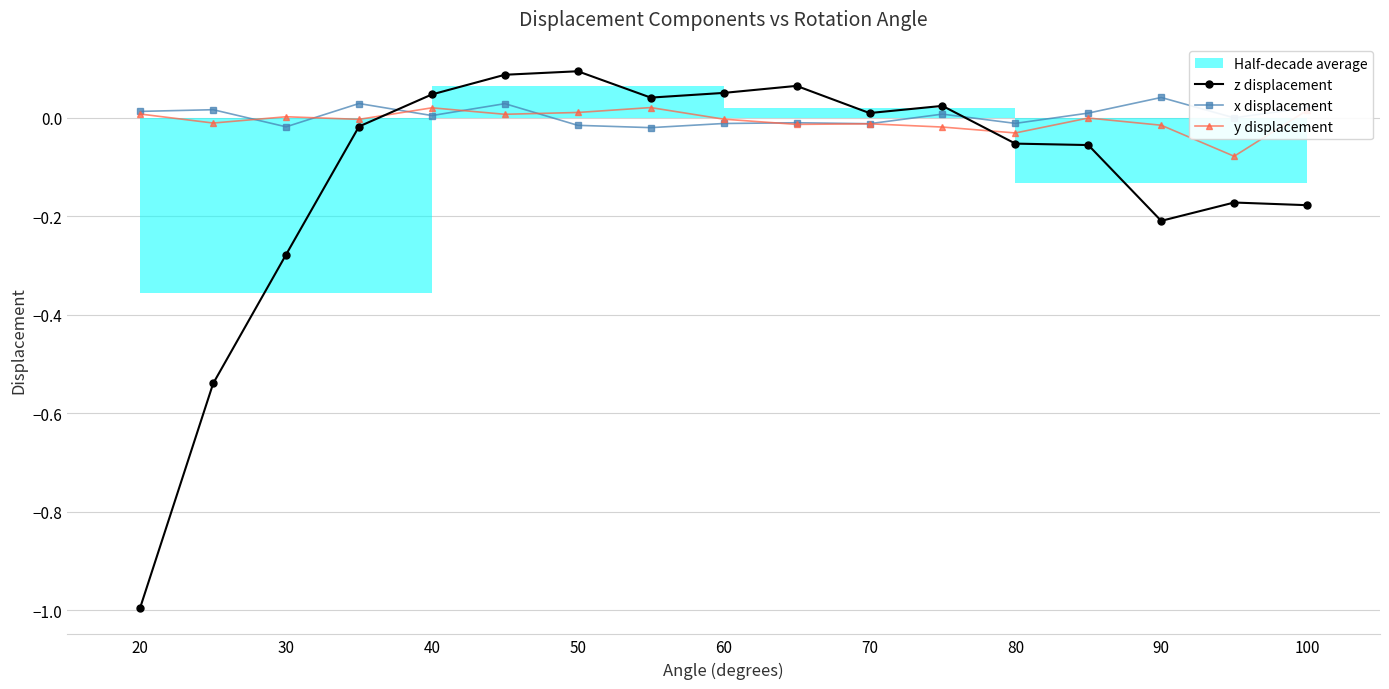

True or false: y displacement and z displacement intersect in this chart.

True